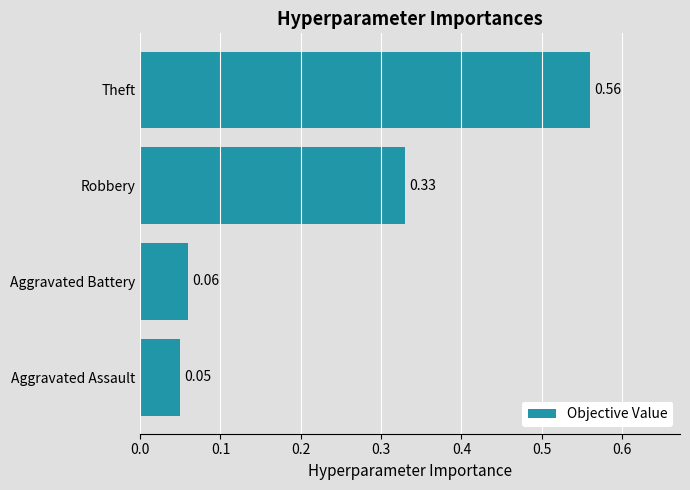

At which label is the value closest to 0?

Aggravated Assault